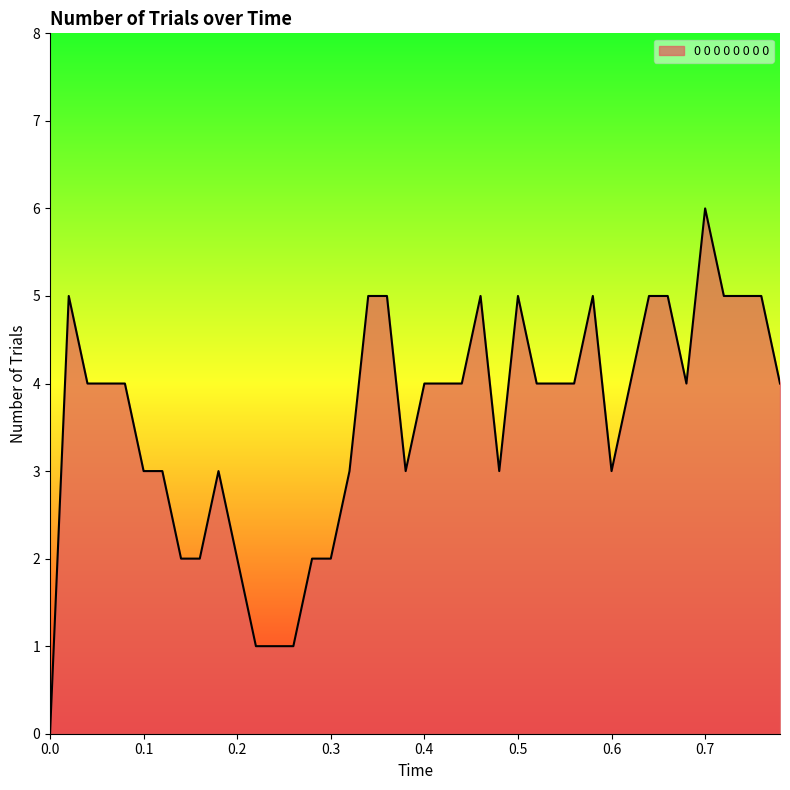

What is the maximum value shown in the chart?

6